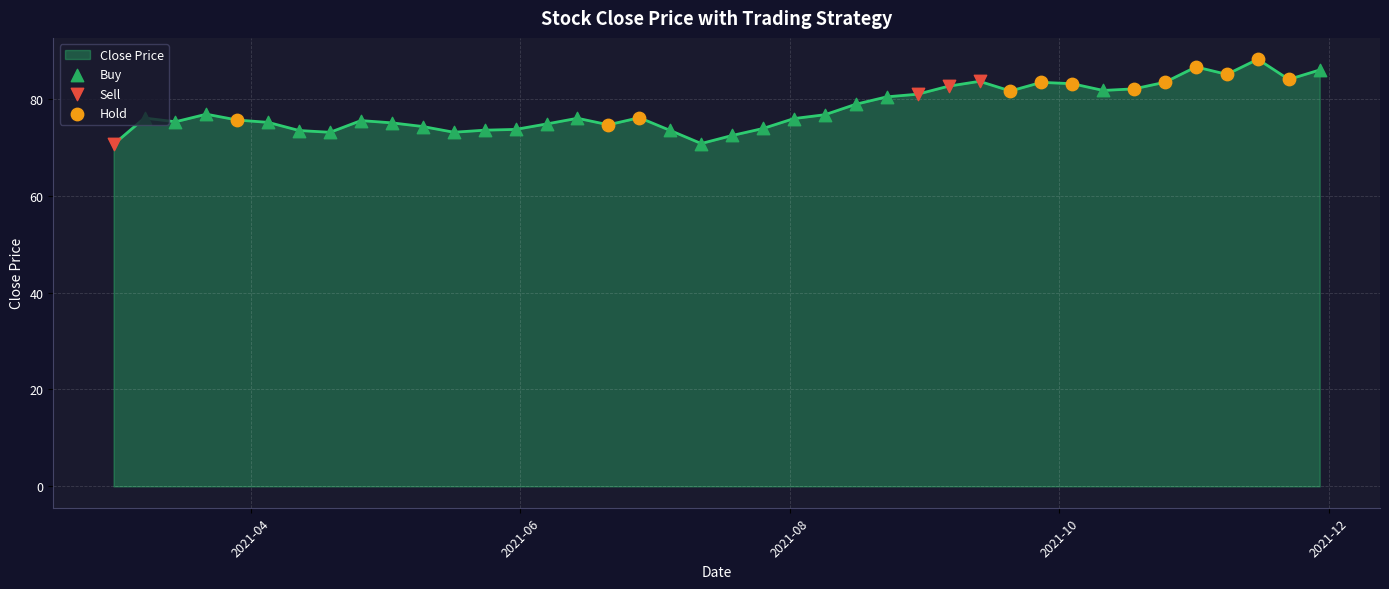

What is the minimum value shown in the chart?

70.6